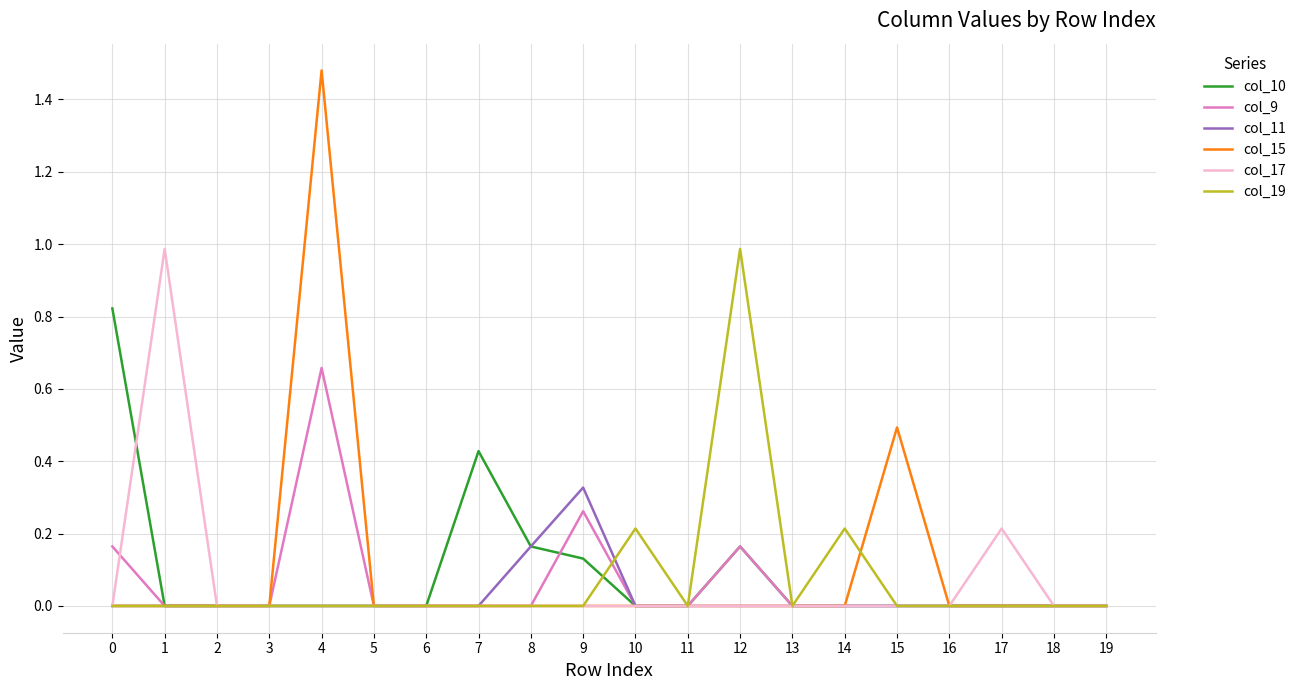

Which series has the largest range (max minus min)?

col_15